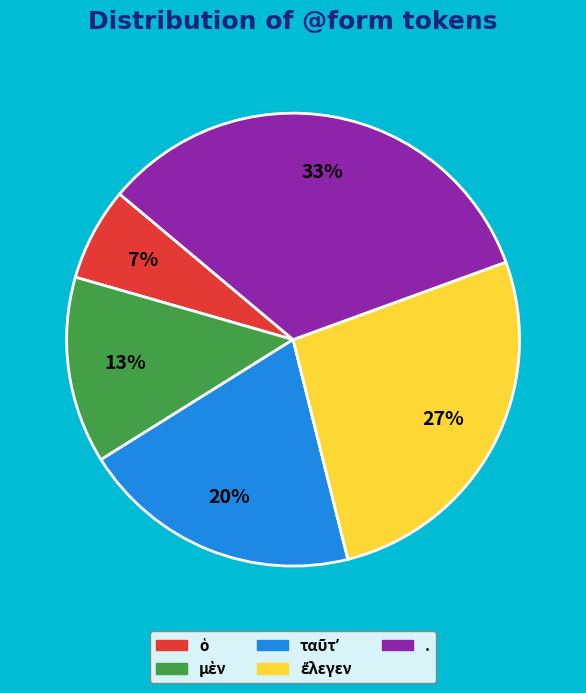

To the nearest percent, what percentage of the pie is .?

33%